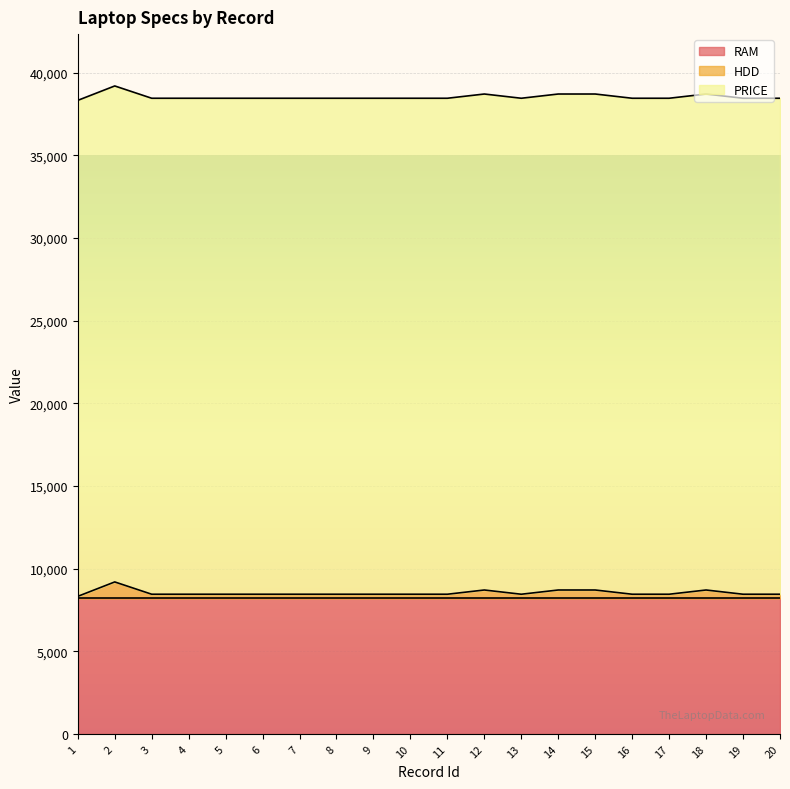

True or false: RAM has more than 1 points higher than both neighbors.

False